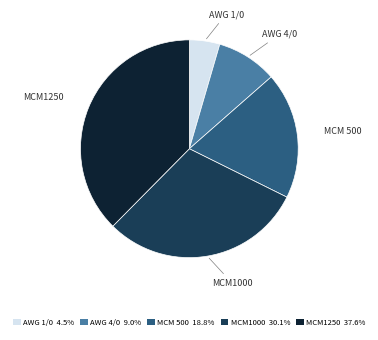

Do AWG 1/0 4.5% and AWG 4/0 9.0% together represent more than half of the pie?

No